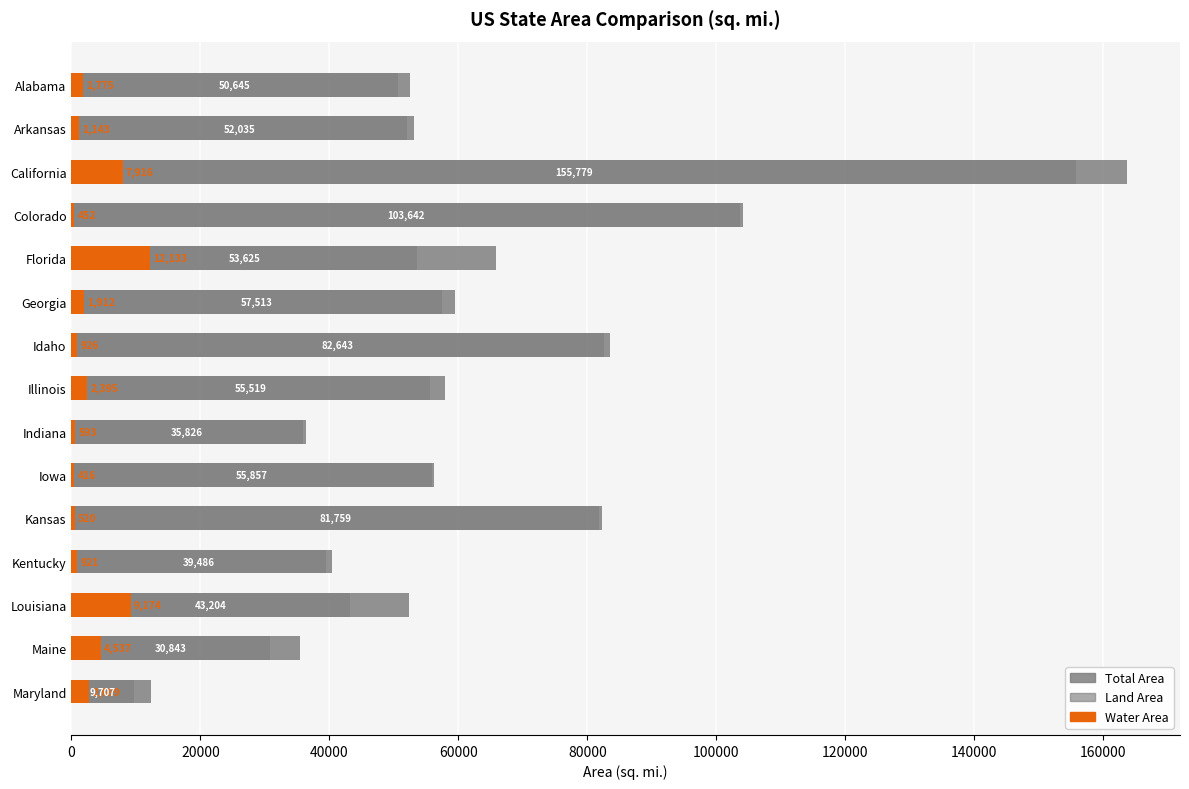

Rank the series by their maximum value, from highest to lowest.

Total Area, Land Area, Water Area